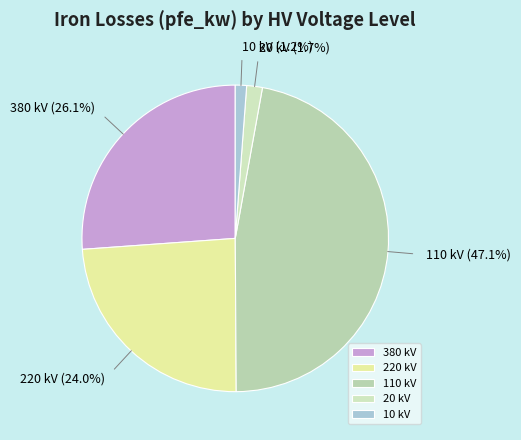

What percentage is the 380 kV slice, to the nearest percent?

26%